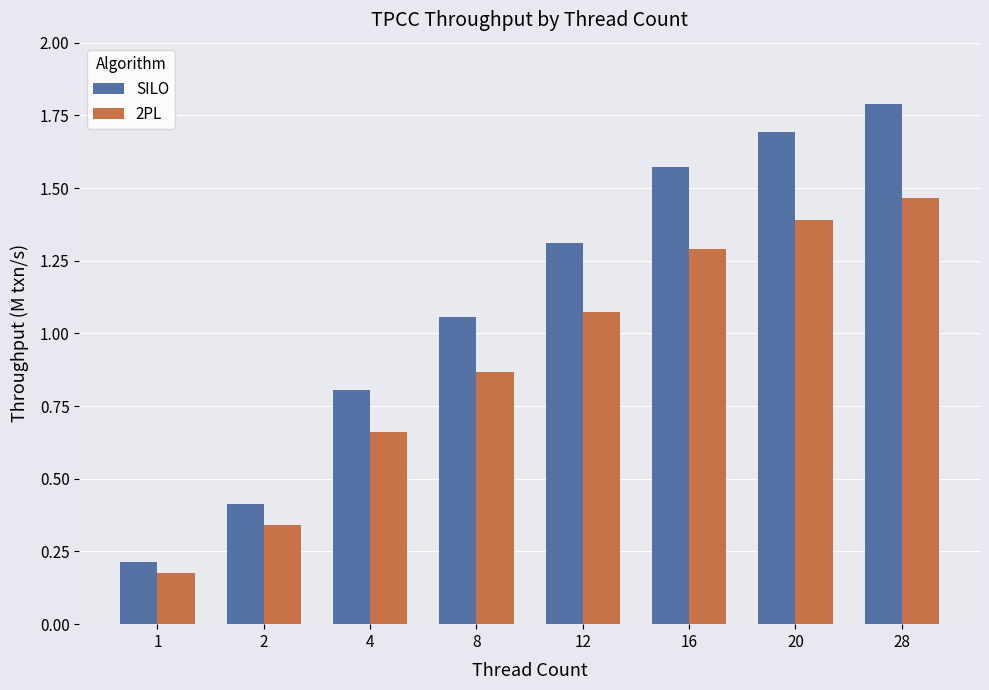

Where is 2PL nearest to the value 0?

1